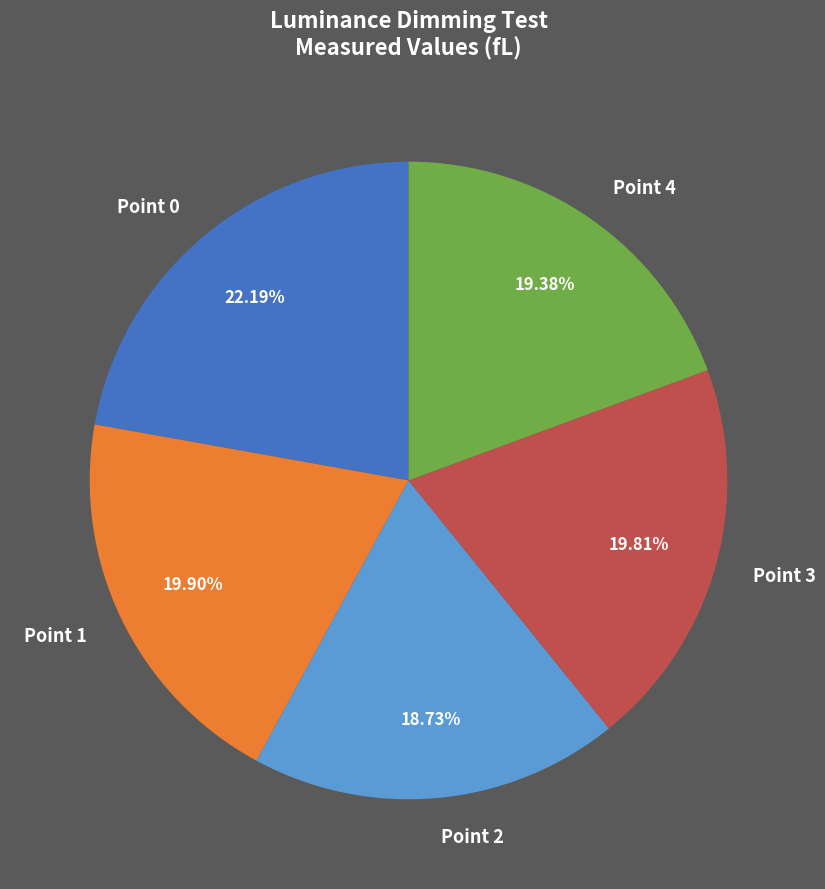

Is there a majority slice in this chart?

No